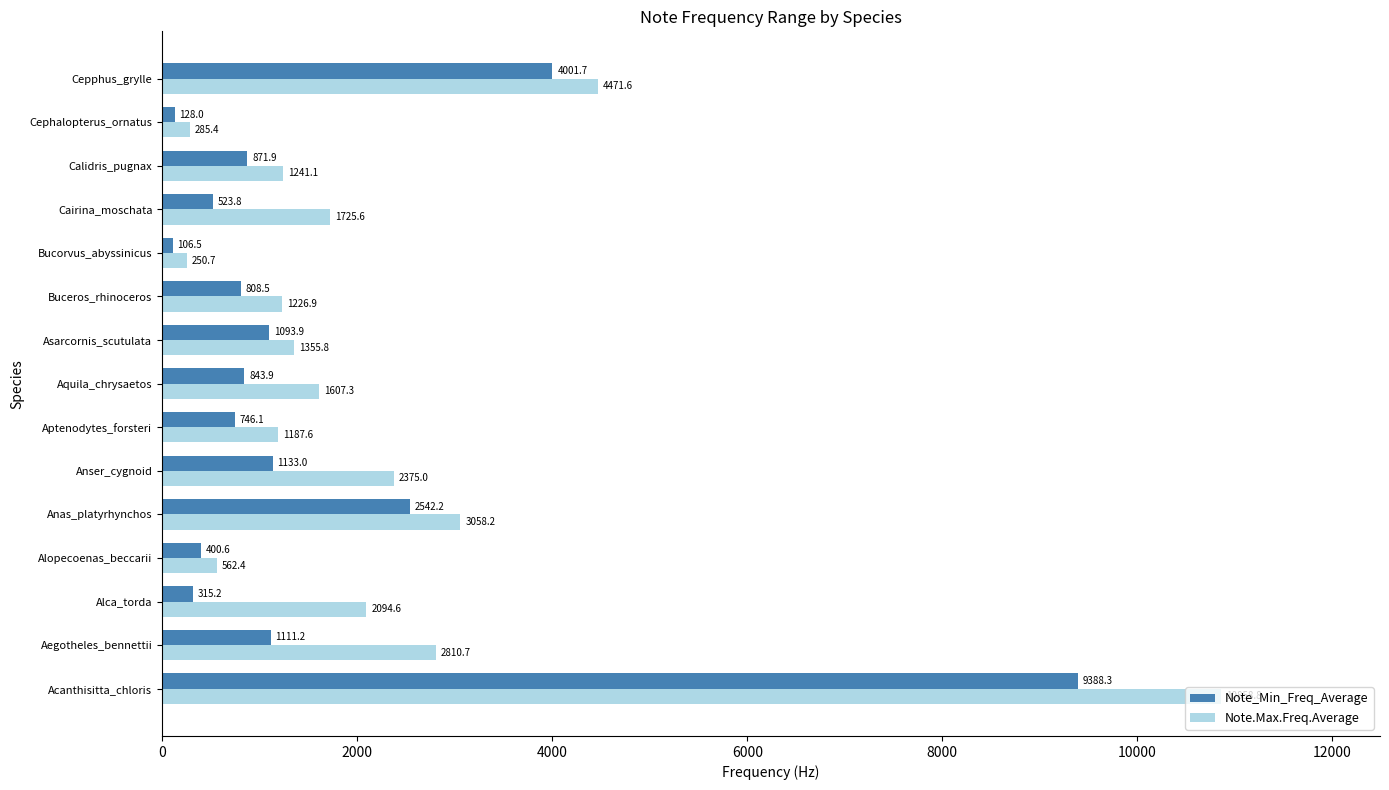

The Note.Max.Freq.Average series shows 1226.9 at Buceros_rhinoceros. True or false?

True